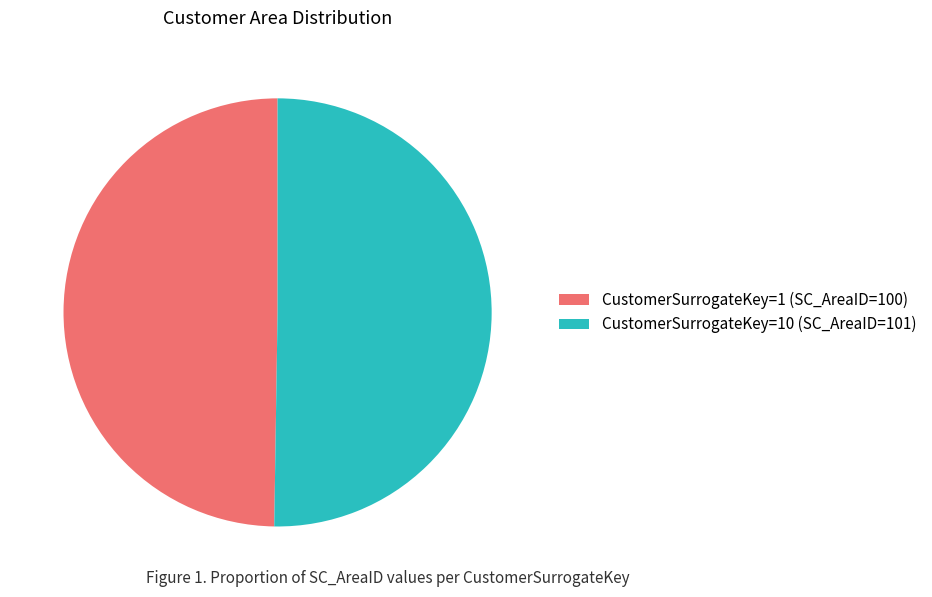

Count the number of slices in the pie.

2